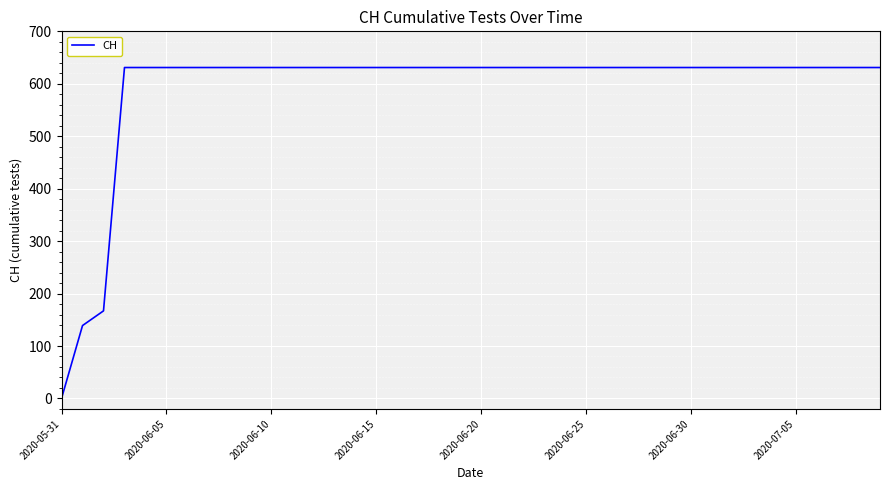

What is the greatest value displayed?

631